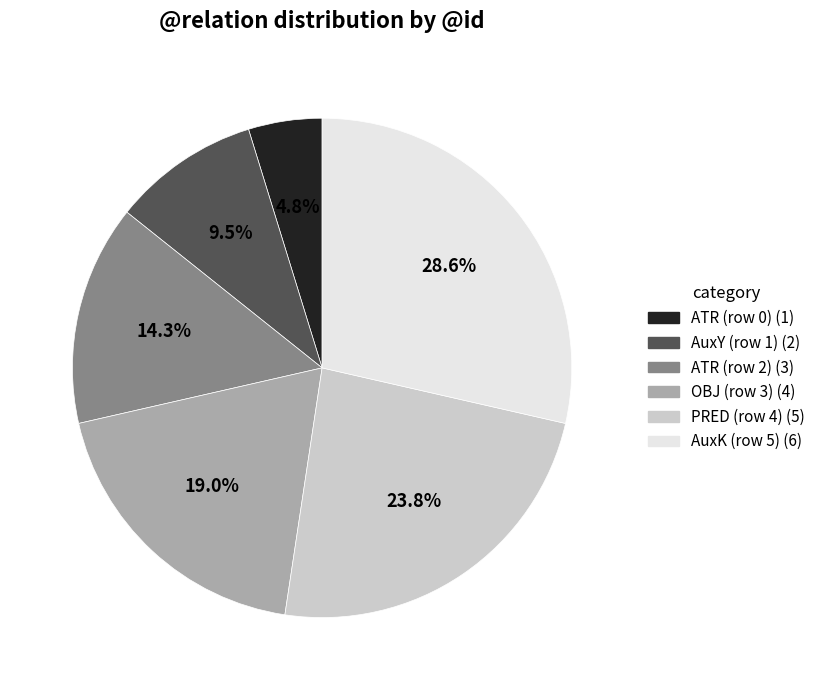

Between OBJ (row 3) and ATR (row 0), which is larger?

OBJ (row 3)